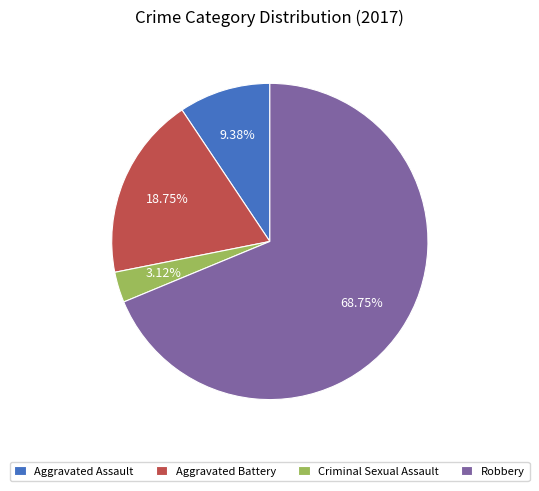

Which slice is the smallest?

Criminal Sexual Assault